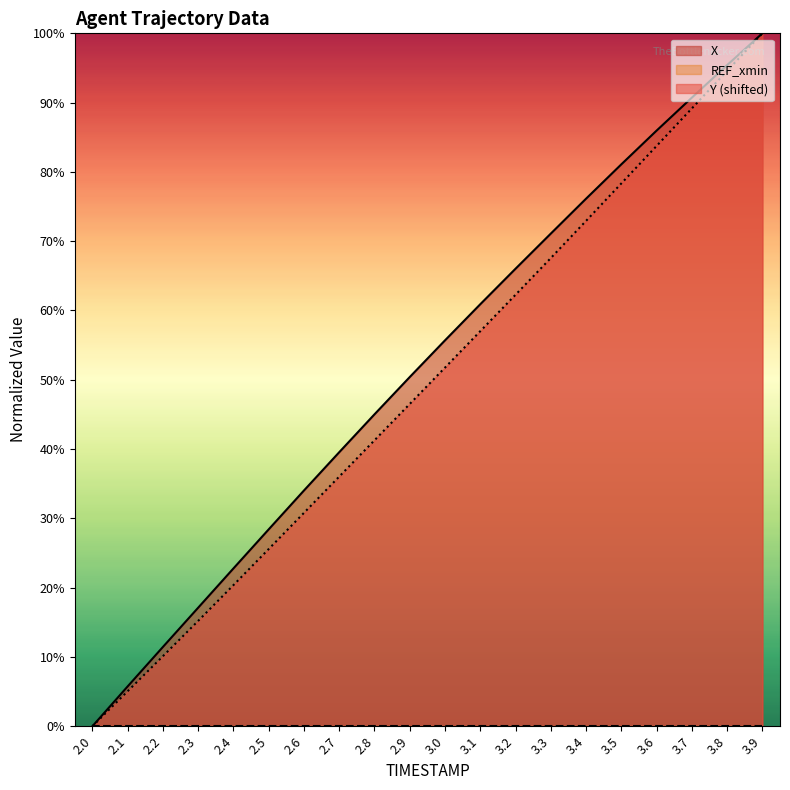

True or false: Y and X cross at least once.

False